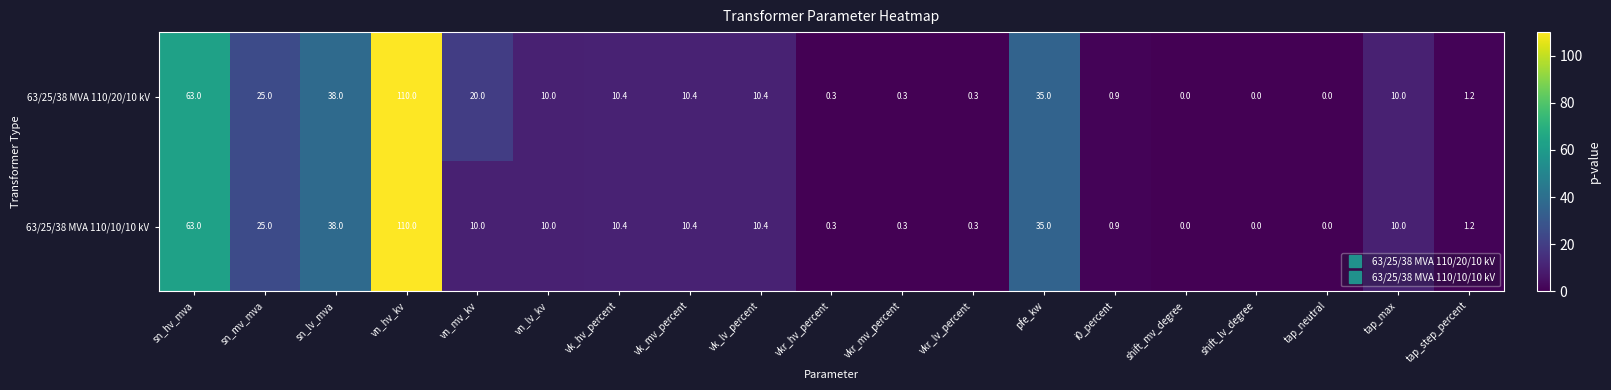

What is the difference between the second highest and minimum values in the 63/25/38 MVA 110/10/10 kV series?

63.0